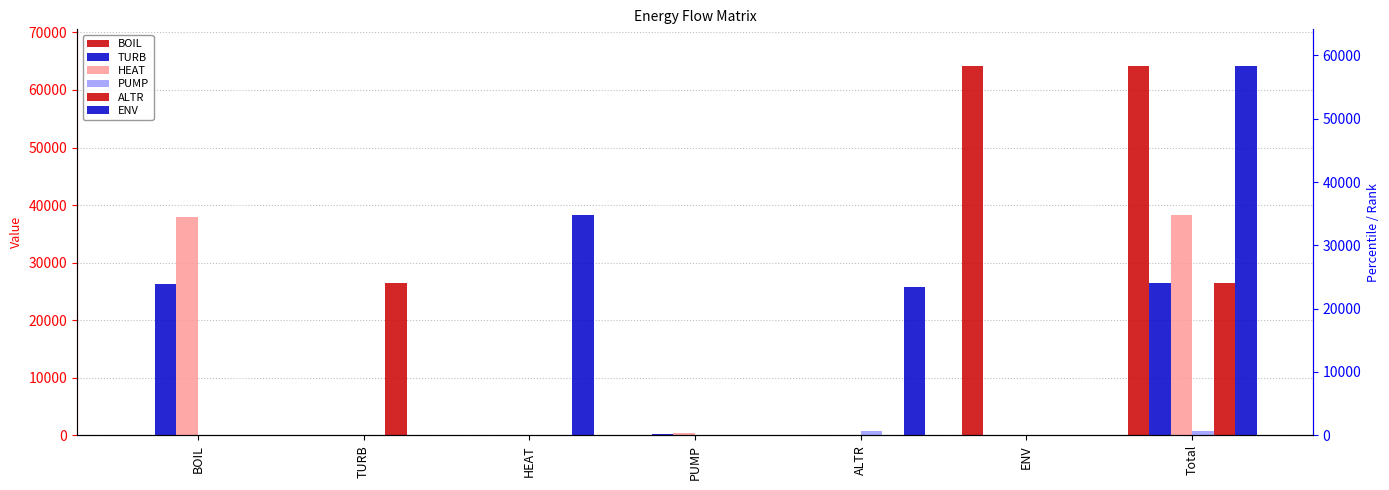

What is the label of the 5th bar from the right?

HEAT